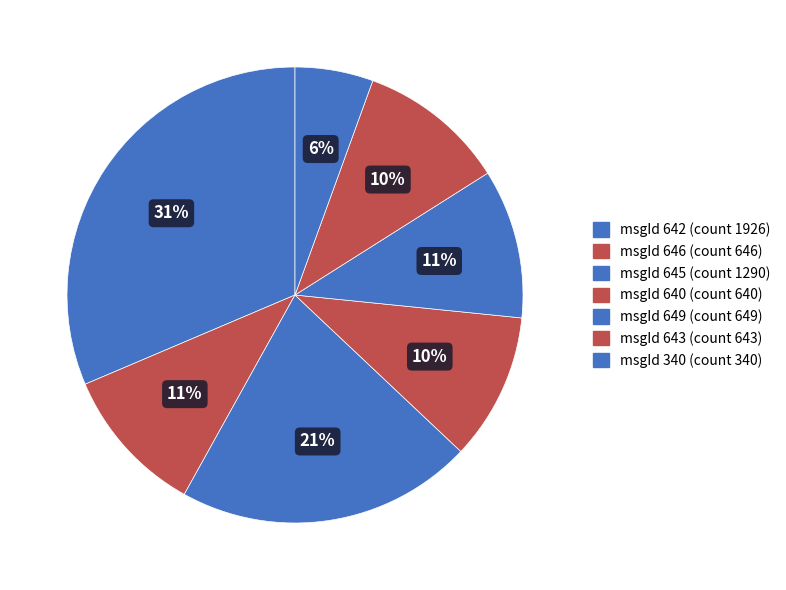

Is there any slice that represents more than half of the pie?

No